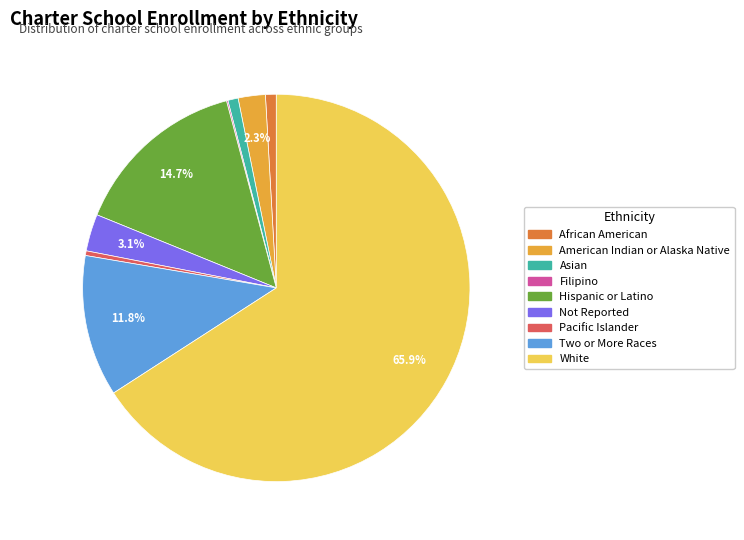

Is there a majority slice in this chart?

Yes